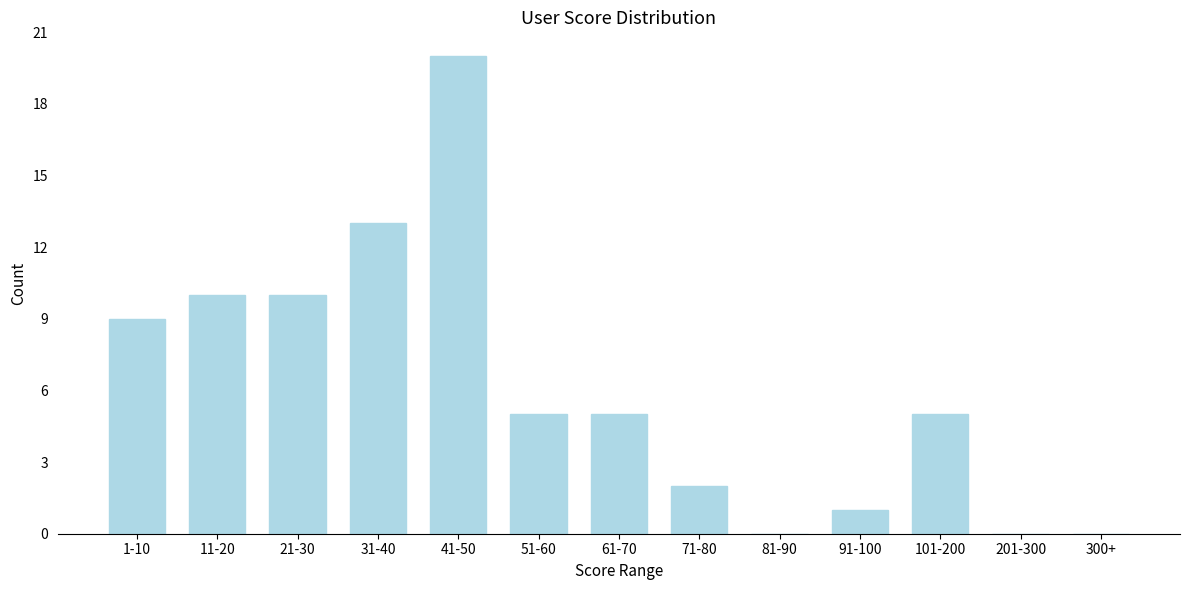

Reading right to left, transcribe all the data shown in this chart.

300+=0	201-300=0	101-200=5	91-100=1	81-90=0	71-80=2	61-70=5	51-60=5	41-50=20	31-40=13	21-30=10	11-20=10	1-10=9